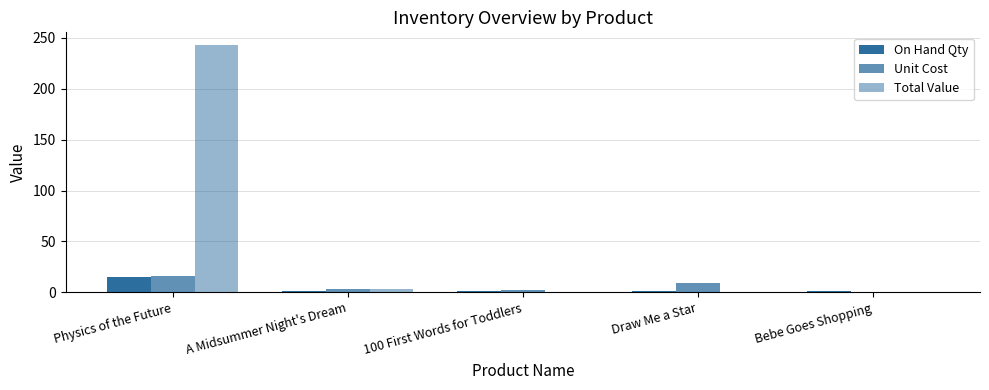

What is the difference between the maximum and second lowest values in the Unit Cost series?

14.1